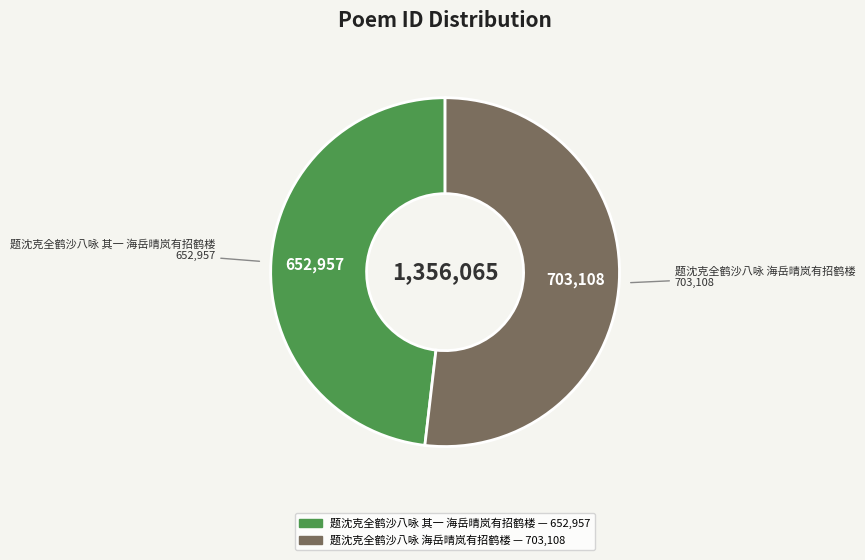

Which slice is the smallest?

题沈克全鹤沙八咏 其一 海岳晴岚有招鹤楼